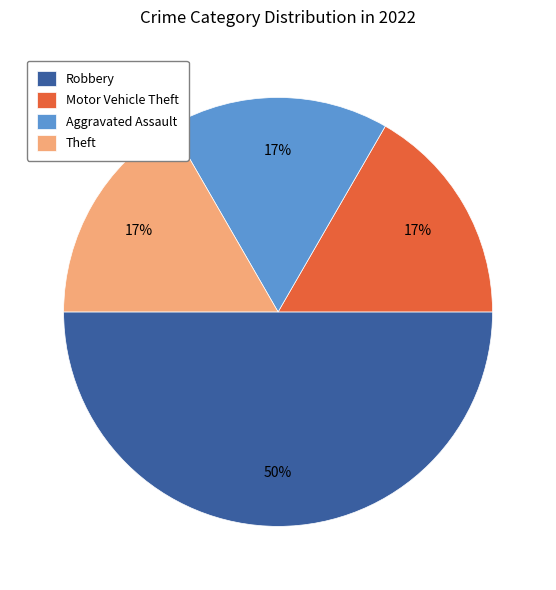

Combined, do Motor Vehicle Theft and Robbery account for over 50%?

Yes